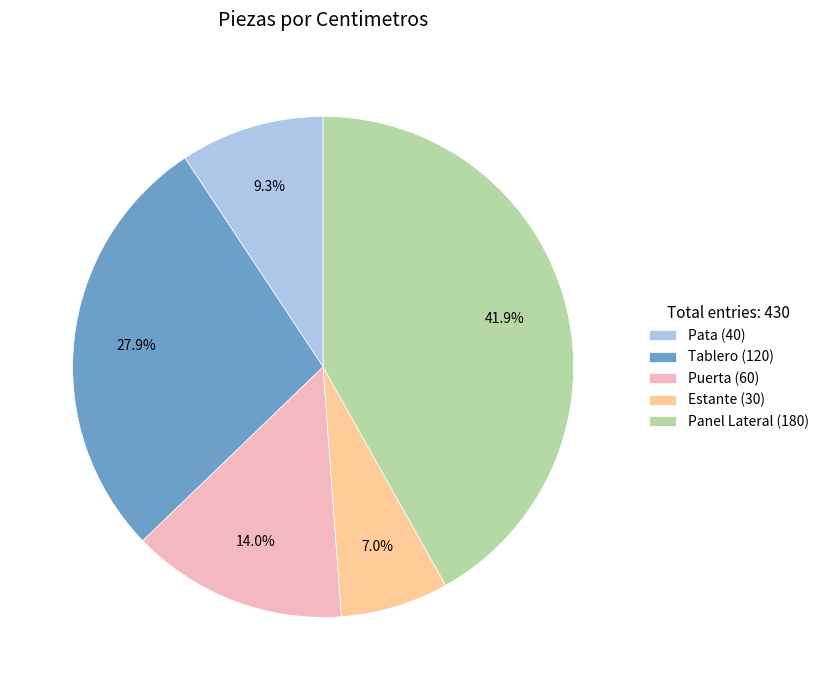

Rank the categories by value from lowest to highest.

Estante, Pata, Puerta, Tablero, Panel Lateral